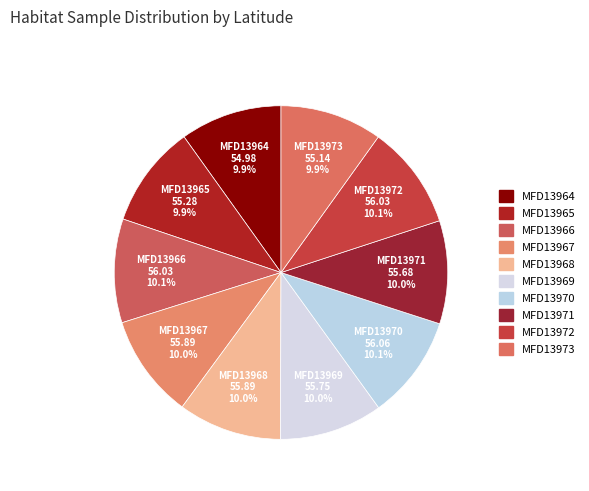

How many slices are in this pie chart?

10